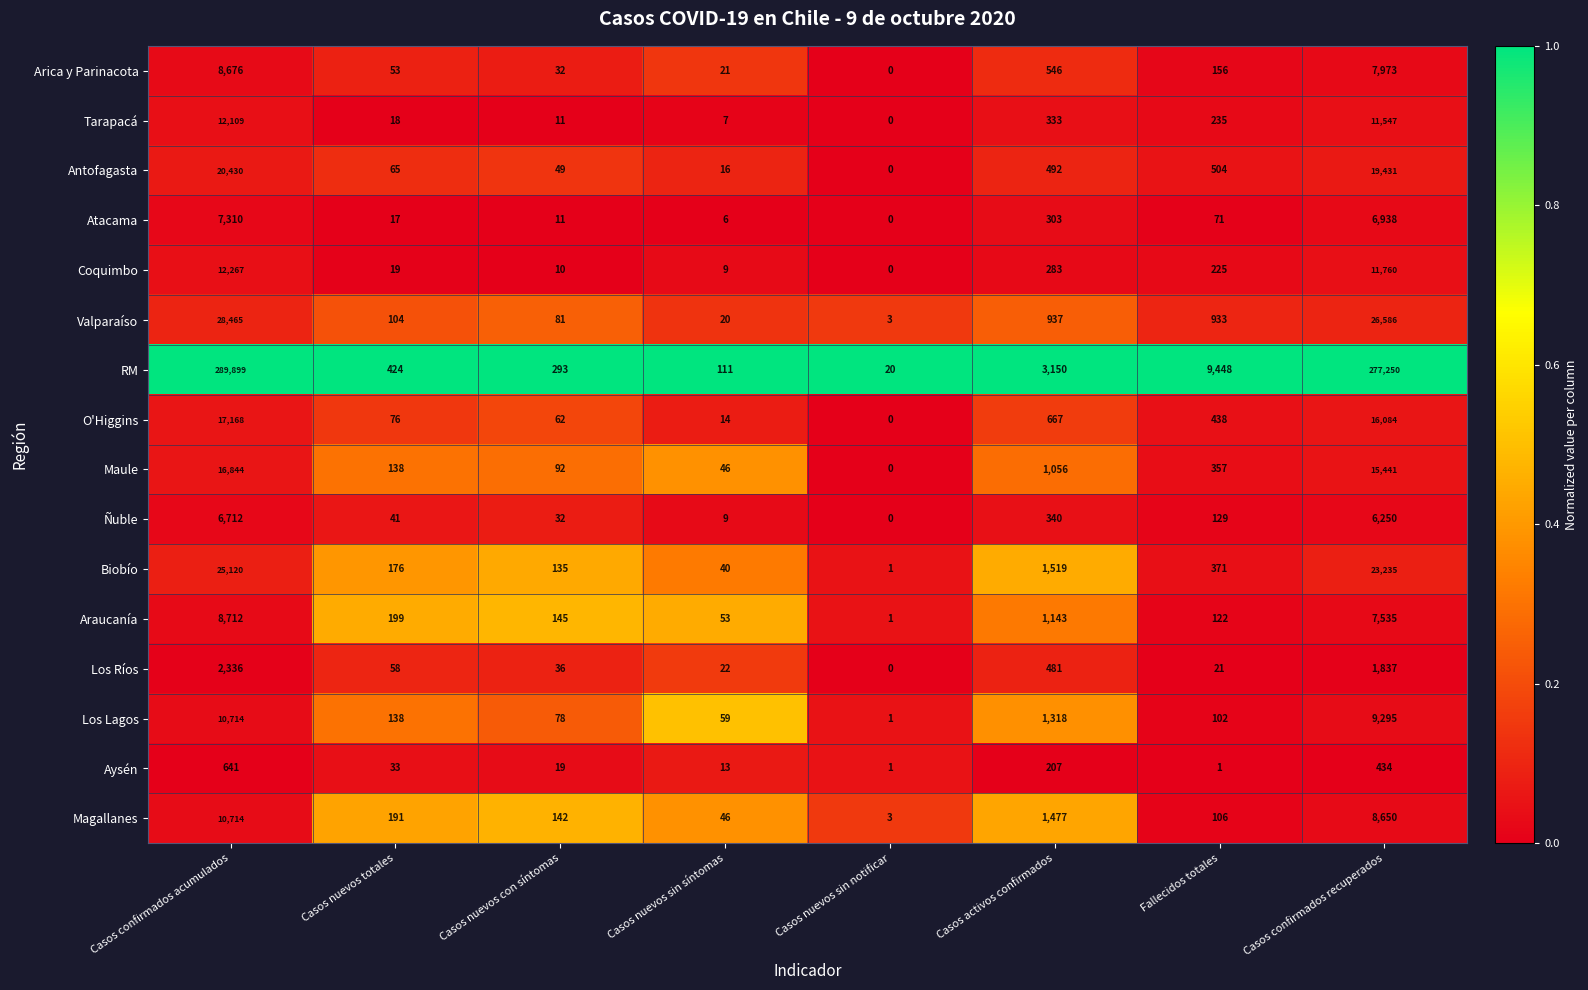

At which category is the sum across all series the highest?

Casos confirmados acumulados